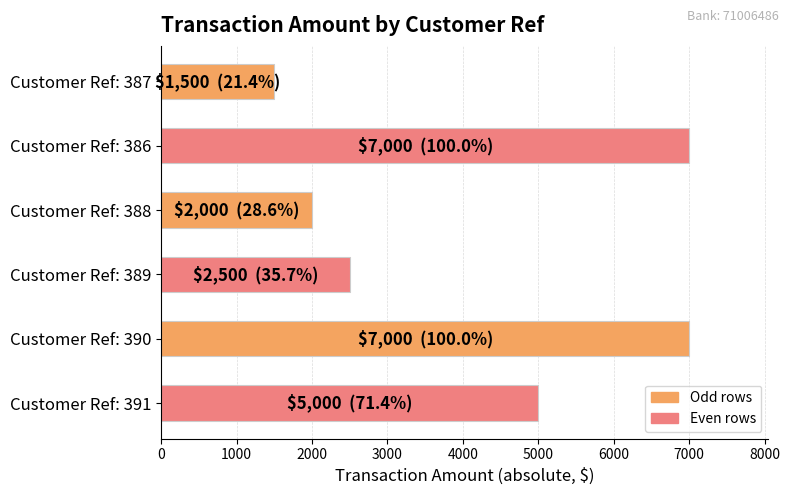

What is the label of the 2nd bar from the top?

Customer Ref: 386